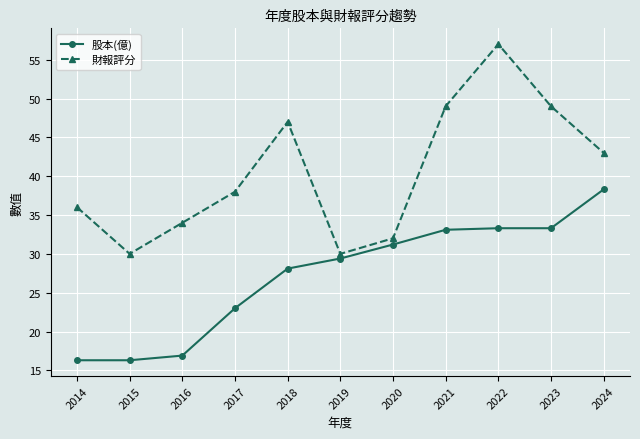

What is the highest value of the 財報評分 series?

57.0